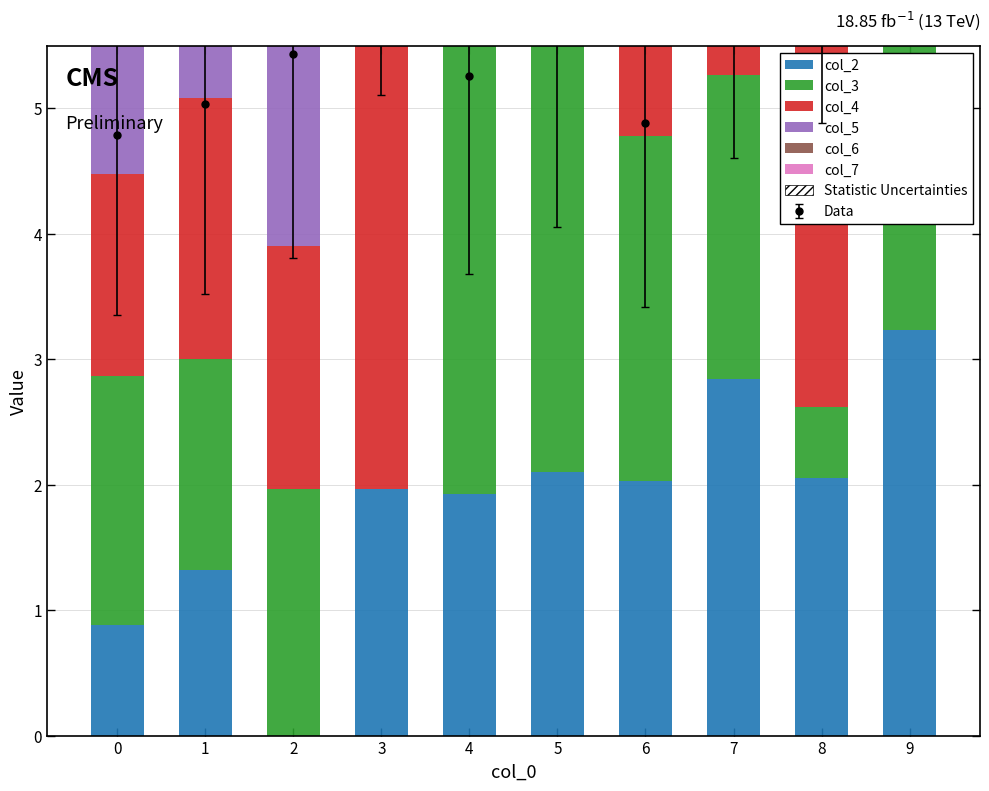

Reading right to left, list all the values displayed in this chart.

col_2: 9=3.2	8=2.0	7=2.8	6=2.0	5=2.1	4=1.9	3=2.0	2=0.0	1=1.3	0=0.9
col_3: 9=4.8	8=0.6	7=2.4	6=2.8	5=3.9	4=3.6	3=0.0	2=2.0	1=1.7	0=2.0
col_4: 9=1.3	8=3.4	7=3.0	6=1.6	5=0.3	4=0.0	3=3.6	2=1.9	1=2.1	0=1.6
col_5: 9=1.2	8=3.7	7=3.4	6=1.9	5=0.0	4=0.3	3=3.8	2=2.1	1=2.4	0=1.9
col_6: 9=2.4	8=2.4	7=1.5	6=0.0	5=1.9	4=1.6	3=2.8	2=2.0	1=1.1	0=1.2
col_7: 9=3.8	8=1.9	7=0.0	6=1.5	5=3.4	4=3.0	3=2.4	2=2.8	1=1.5	0=2.0